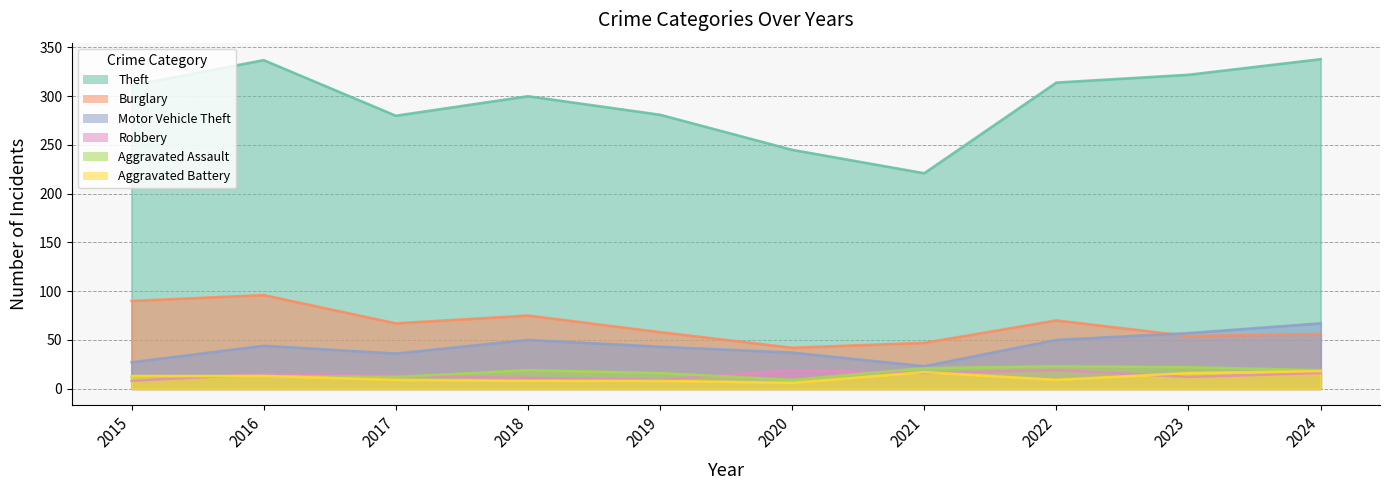

What is the smallest value displayed?

6